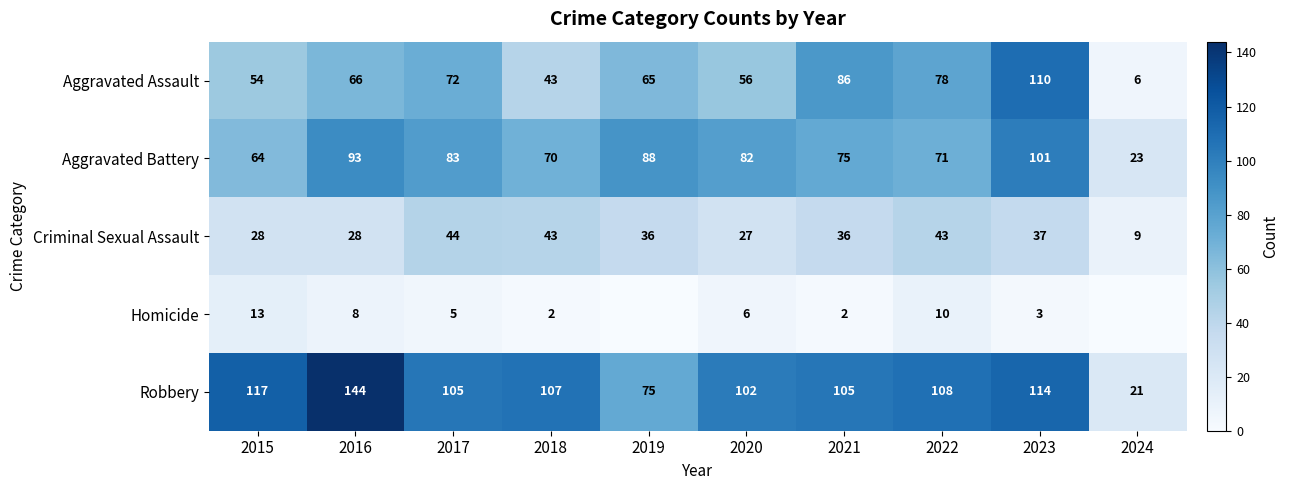

What is the difference between the highest and lowest values at 2023?

111